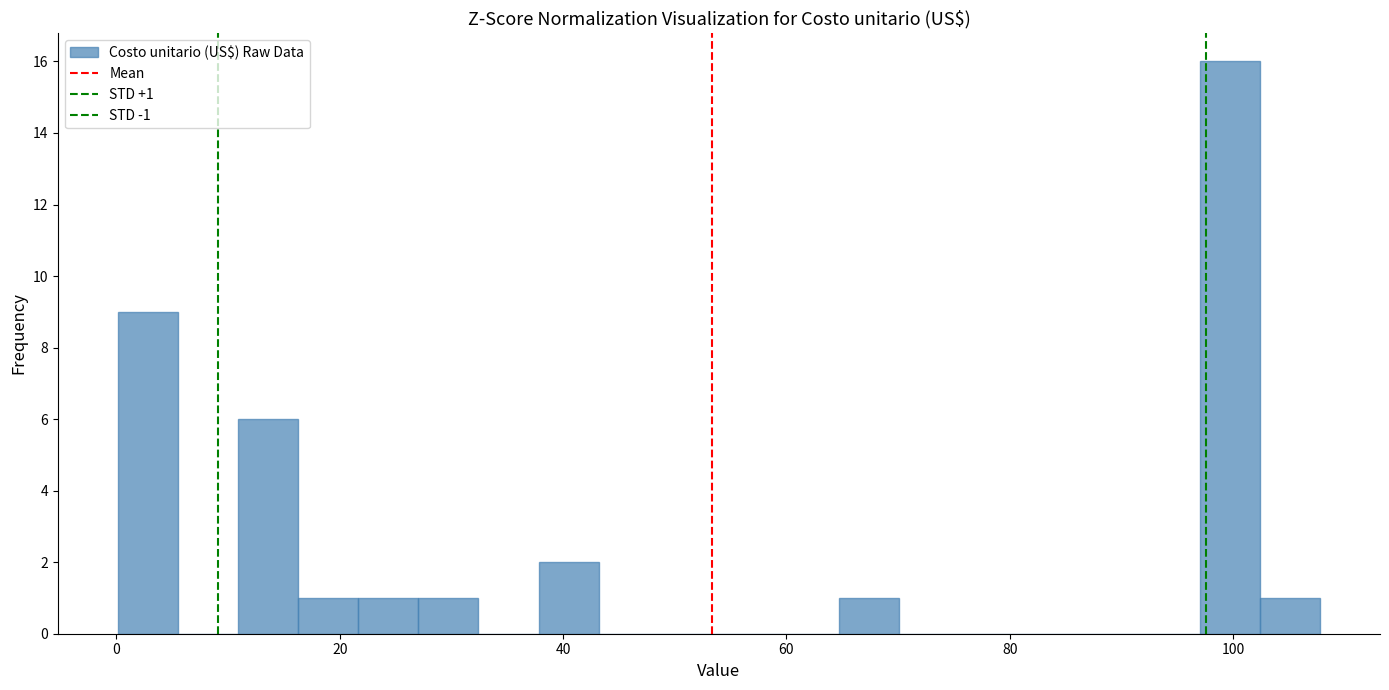

Around what value on the x-axis is the tallest bar? Give the approximate position of its centre, as read against the axis.

100